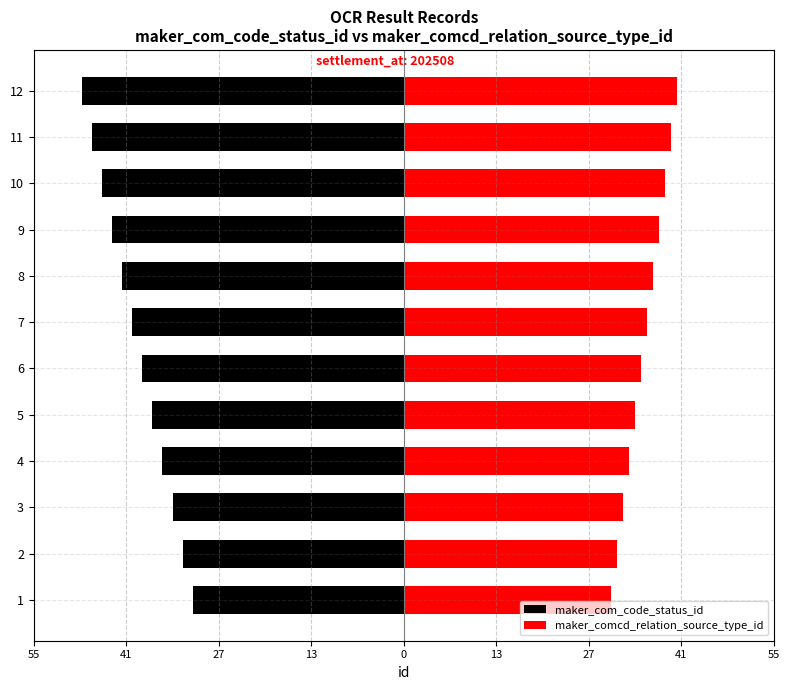

What is the value of the maker_comcd_relation_source_type_id bar at the 3rd from the left?

32.7